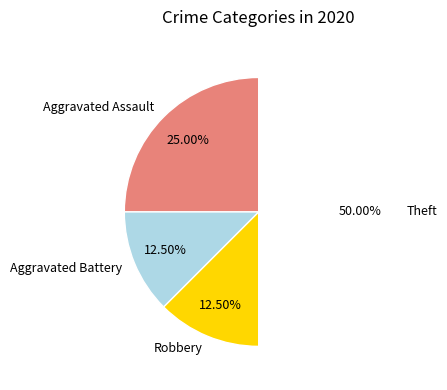

Combined, do Theft and Aggravated Assault account for over 50%?

Yes